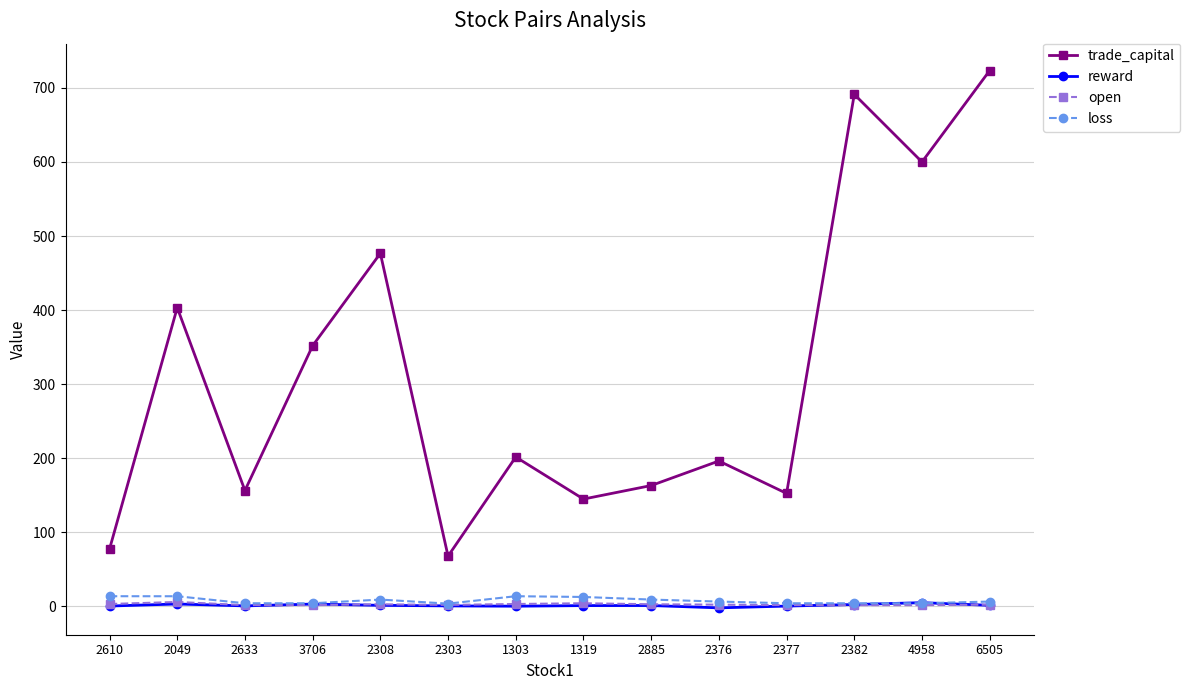

What is the difference between the open values at 4958 and 6505?

0.6